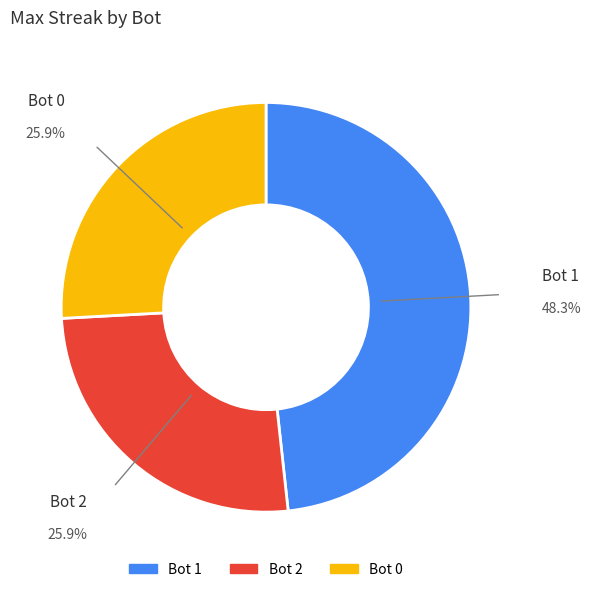

What is the ratio of the value at Bot 1 to the value at Bot 2?

1.9